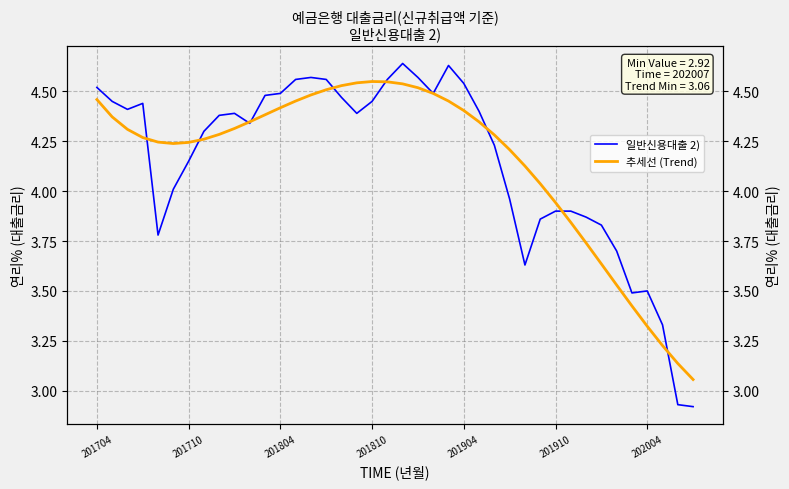

What position from the left is 201810?

19